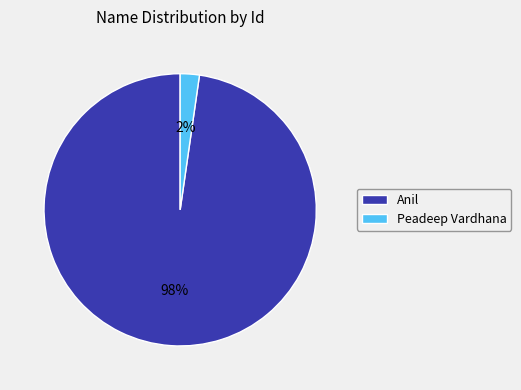

Count the number of slices in the pie.

2